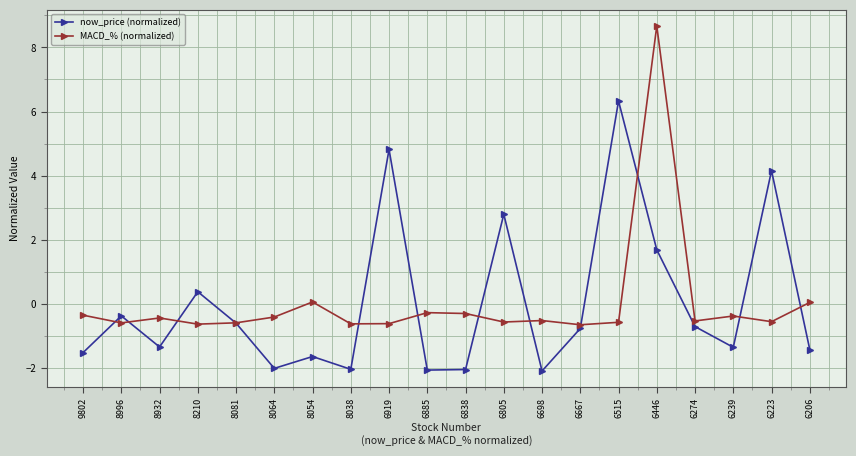

What is the highest value of the MACD_% (normalized) series?

8.7